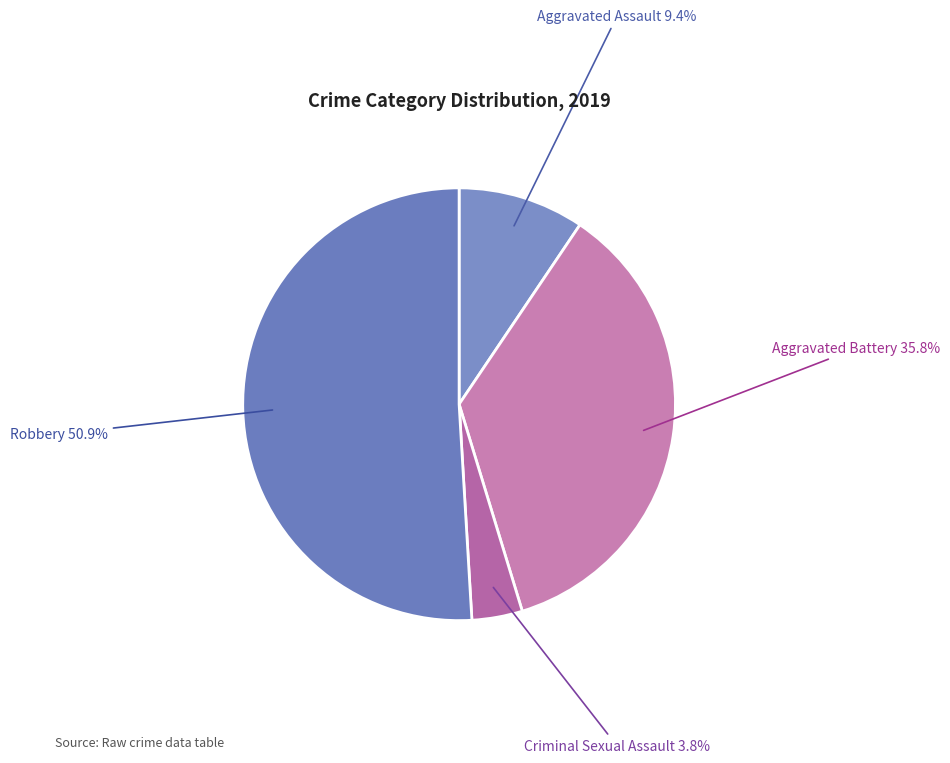

The Criminal Sexual Assault slice represents 18% of the pie. True or false?

False